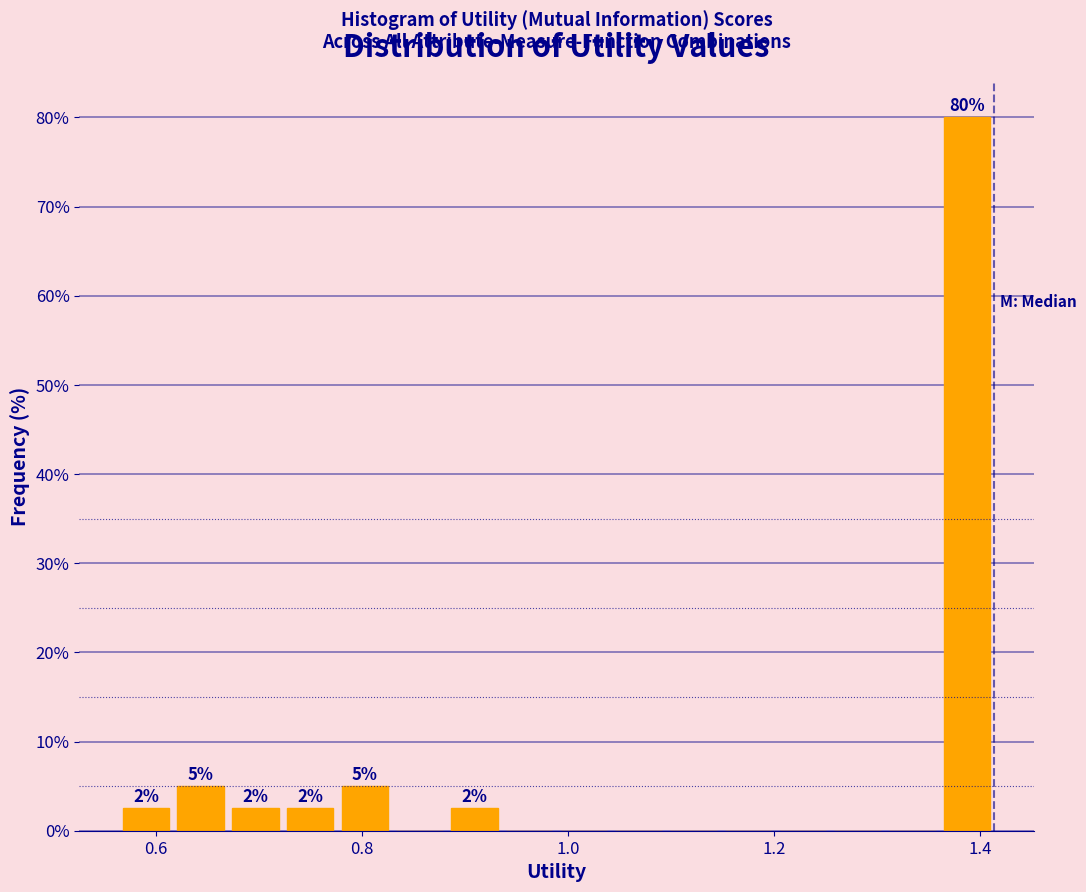

Around what value on the x-axis is the tallest bar? Give the approximate position of its centre, as read against the axis.

1.38